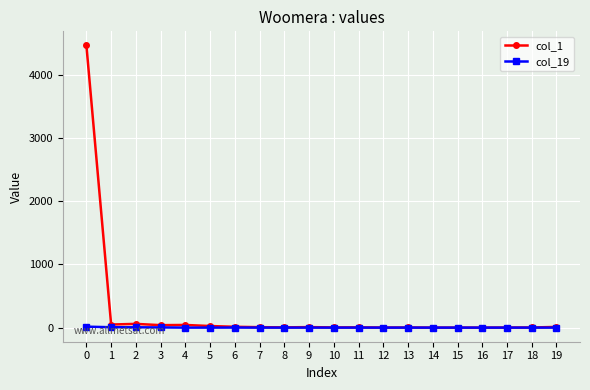

Which series has the largest total across all categories?

col_1